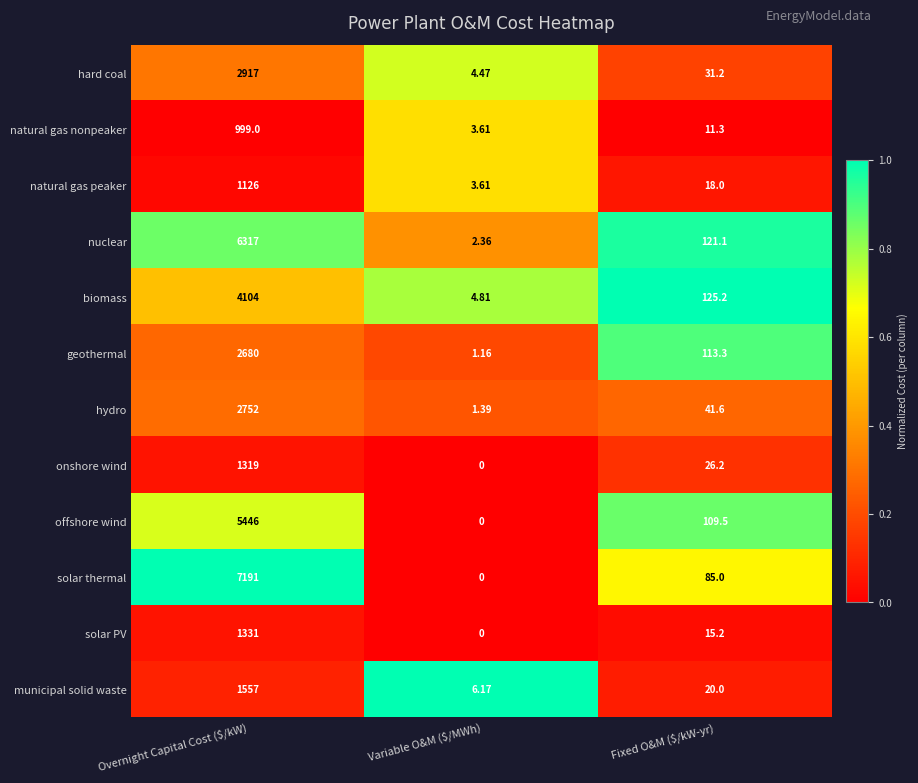

Where does the natural gas peaker series first go above 18?

Overnight Capital Cost ($/kW)